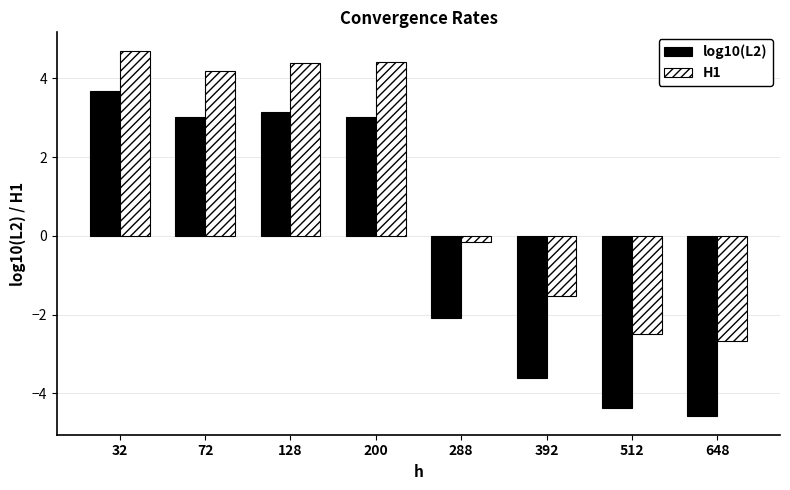

What is the spread (max minus min) of values at 72?

1.2